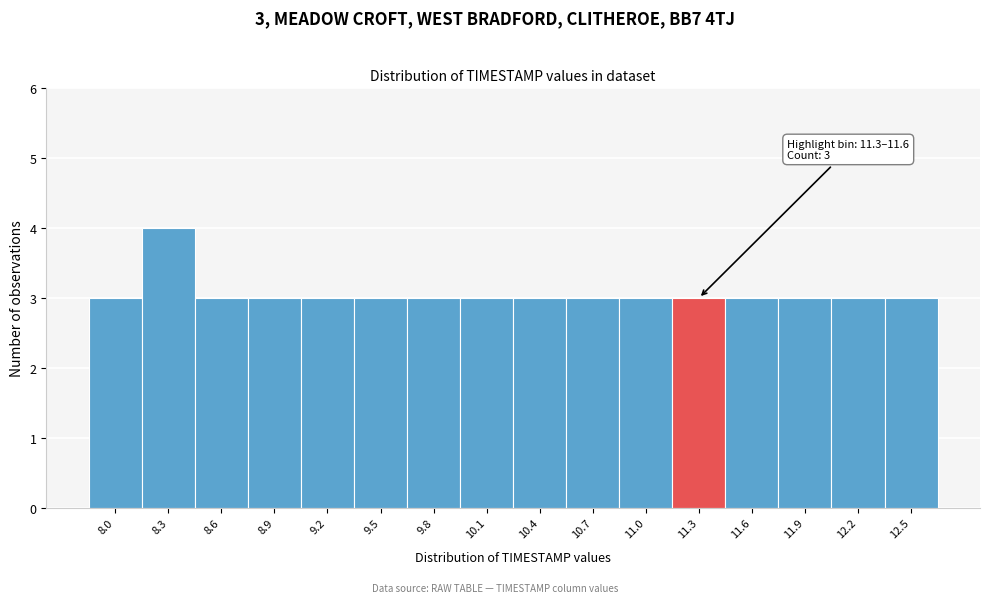

Reading left to right, list all the values displayed in this chart.

3	4	3	3	3	3	3	3	3	3	3	3	3	3	3	3